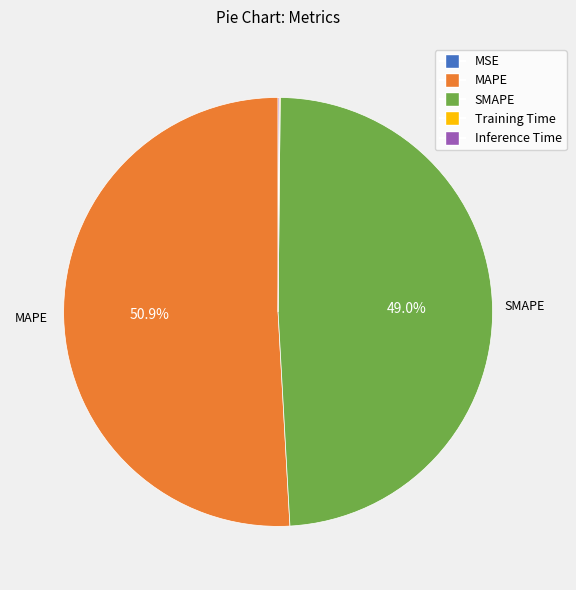

Does MAPE represent more than half of the total?

Yes